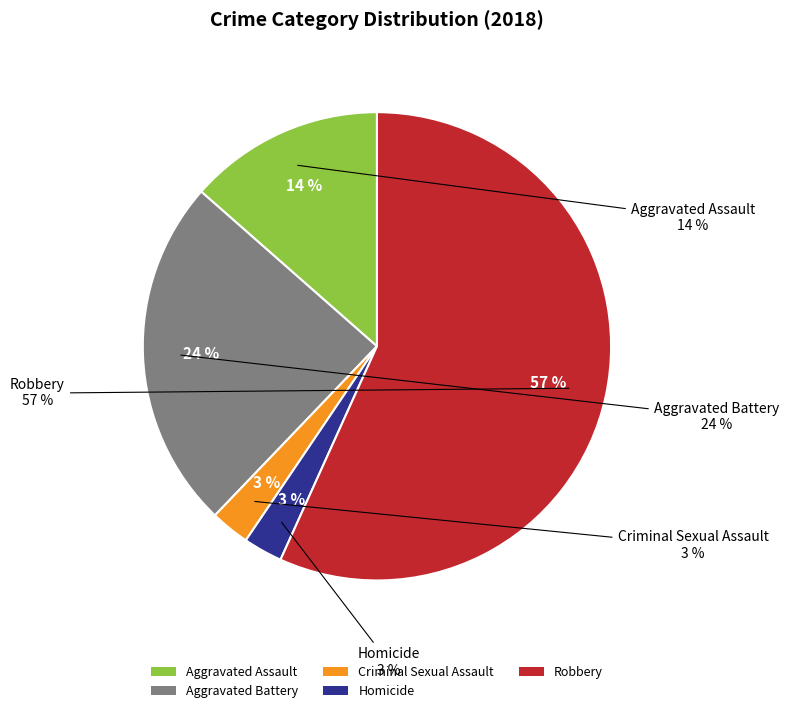

Is the sum of Aggravated Battery and Robbery greater than half?

Yes